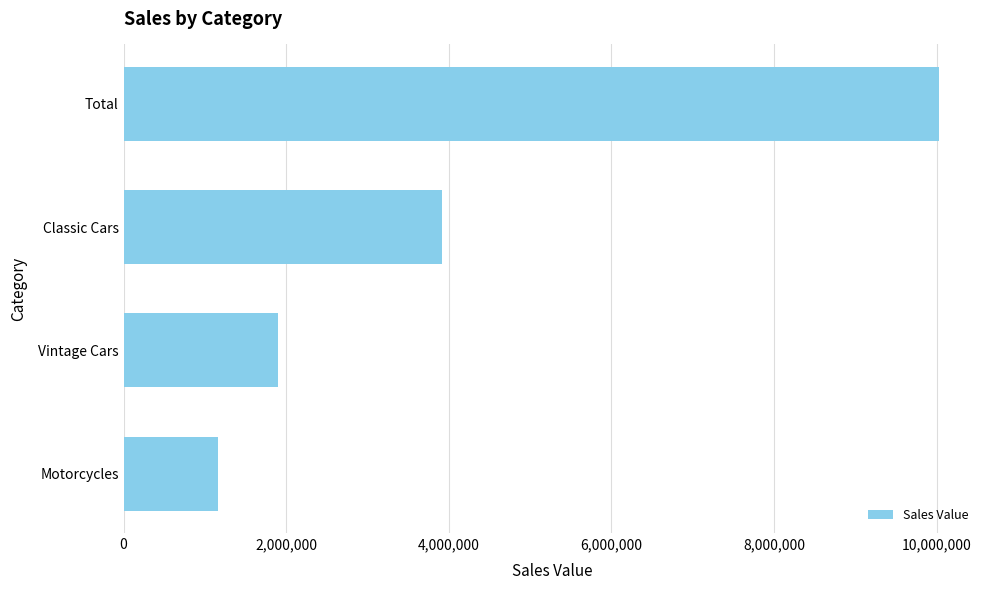

What is the difference between the maximum and minimum values?

8866240.5